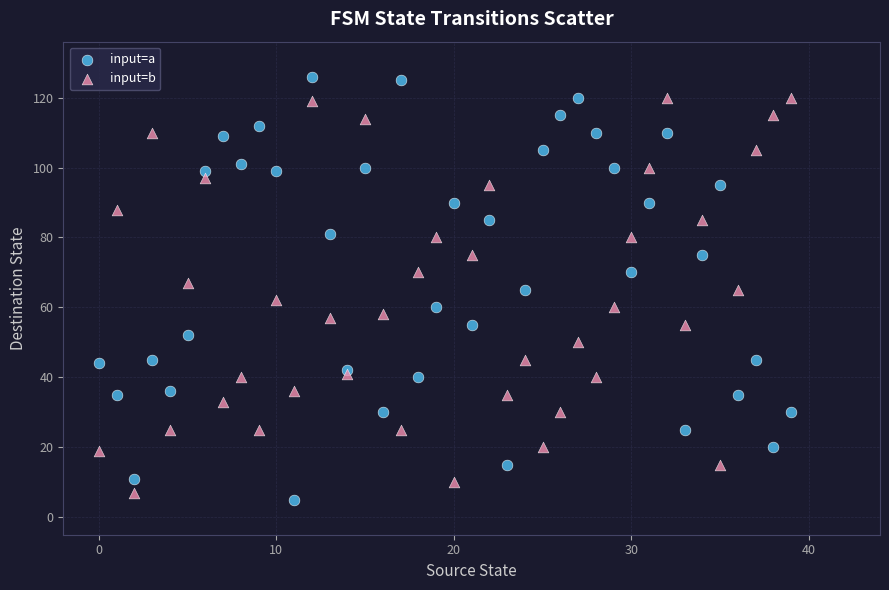

Which series has the largest Y range (max minus min)?

input=a